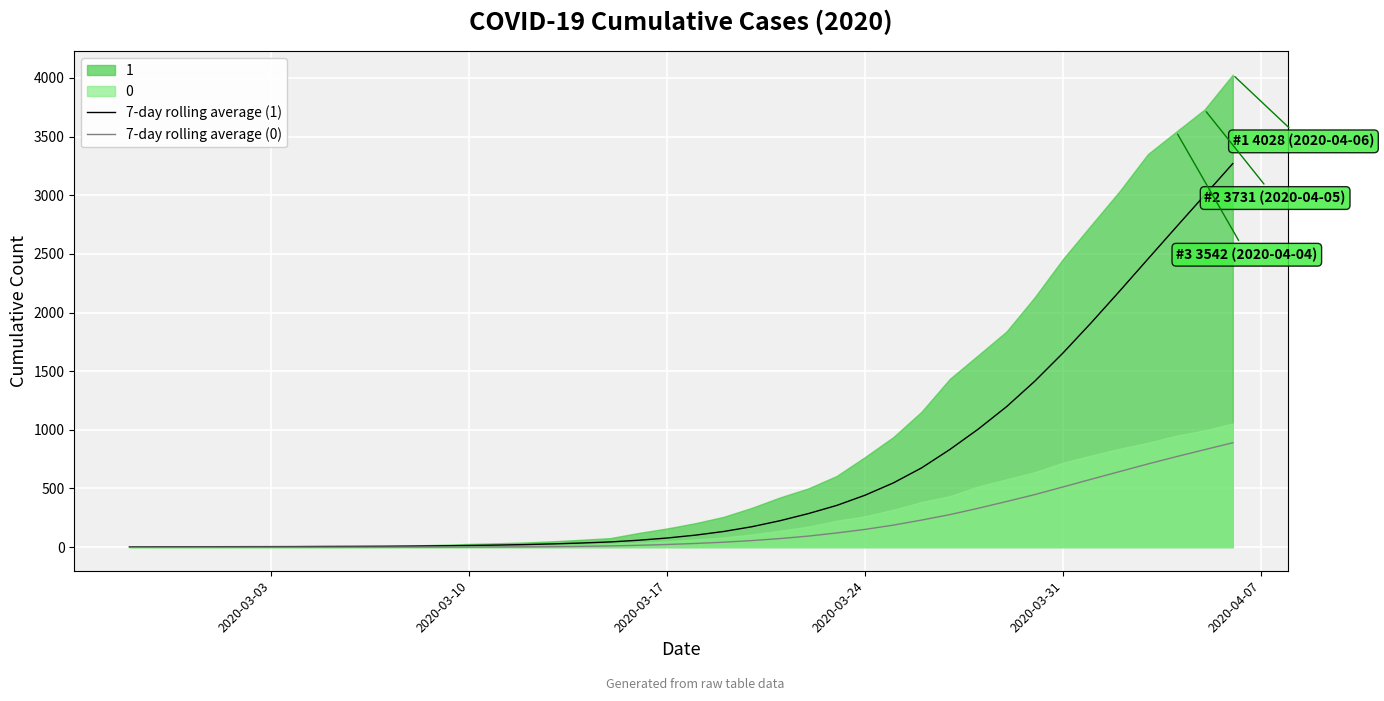

What is the maximum value for 7-day rolling average (1)?

3270.1